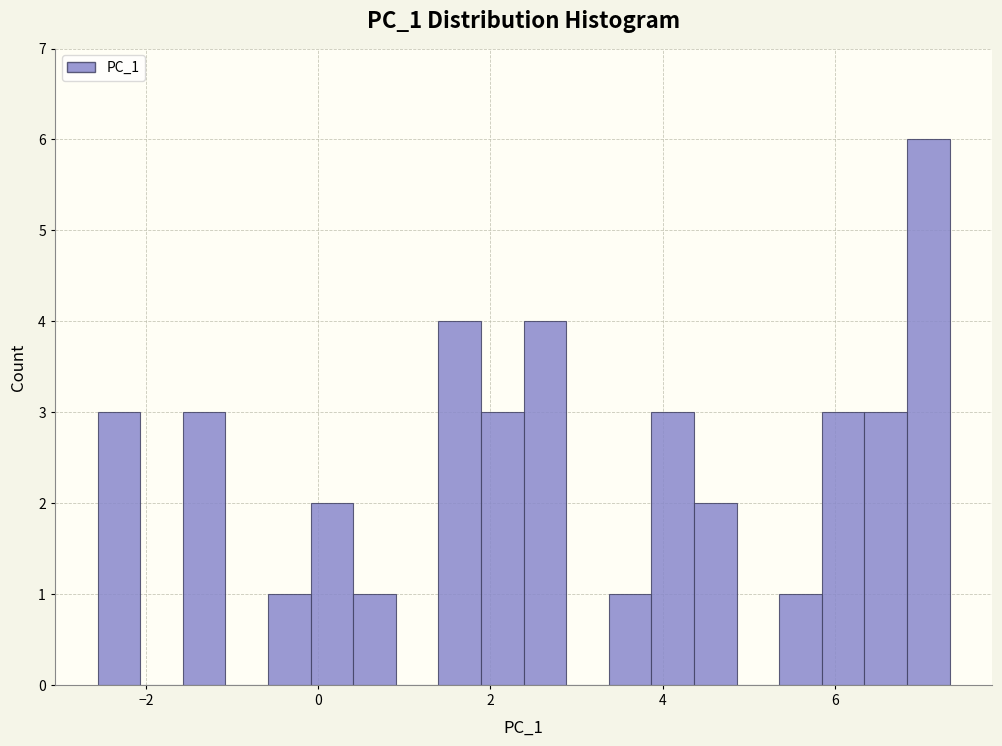

Read against the x-axis, roughly where is the centre of the tallest bar?

7.0